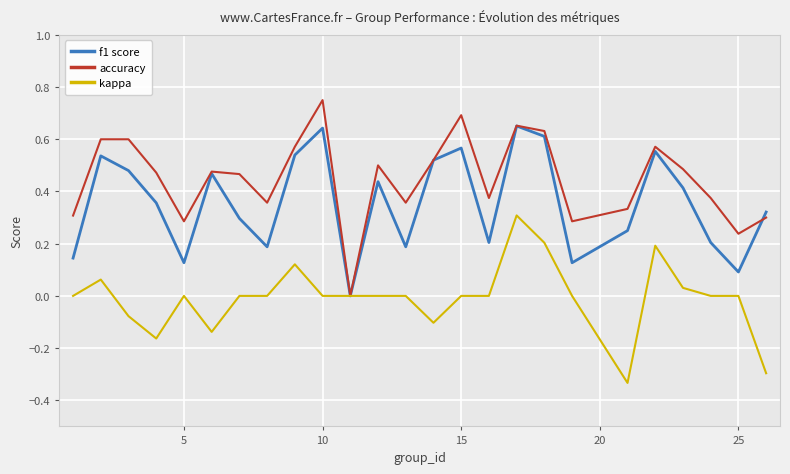

Rank the series by their average value, from lowest to highest.

kappa, f1 score, accuracy